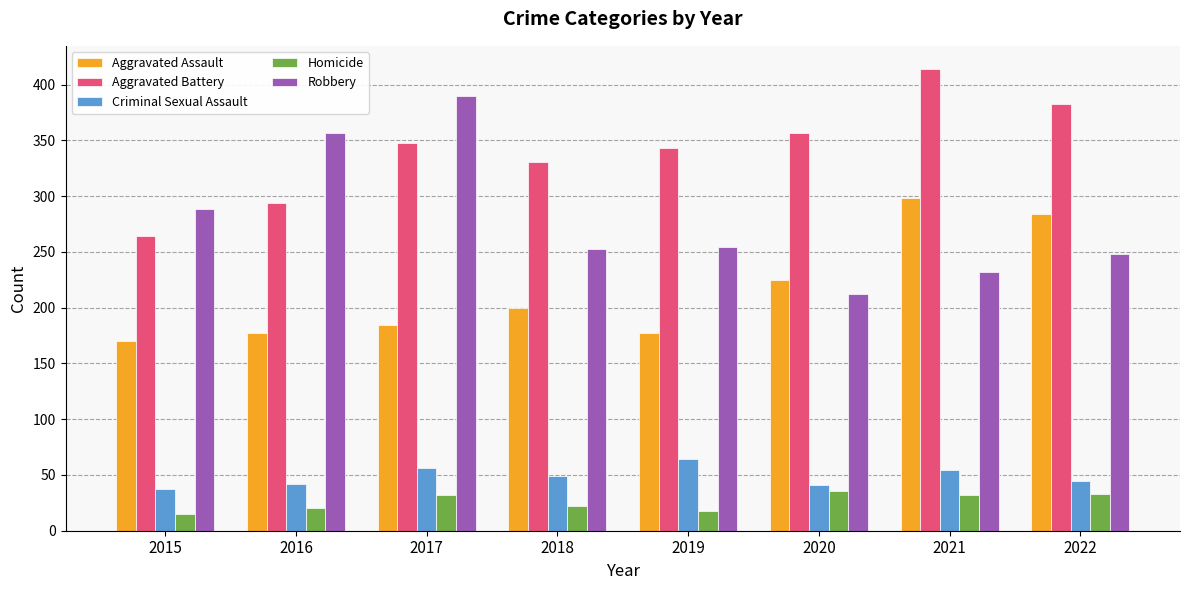

What is the spread (max minus min) of values at 2017?

358